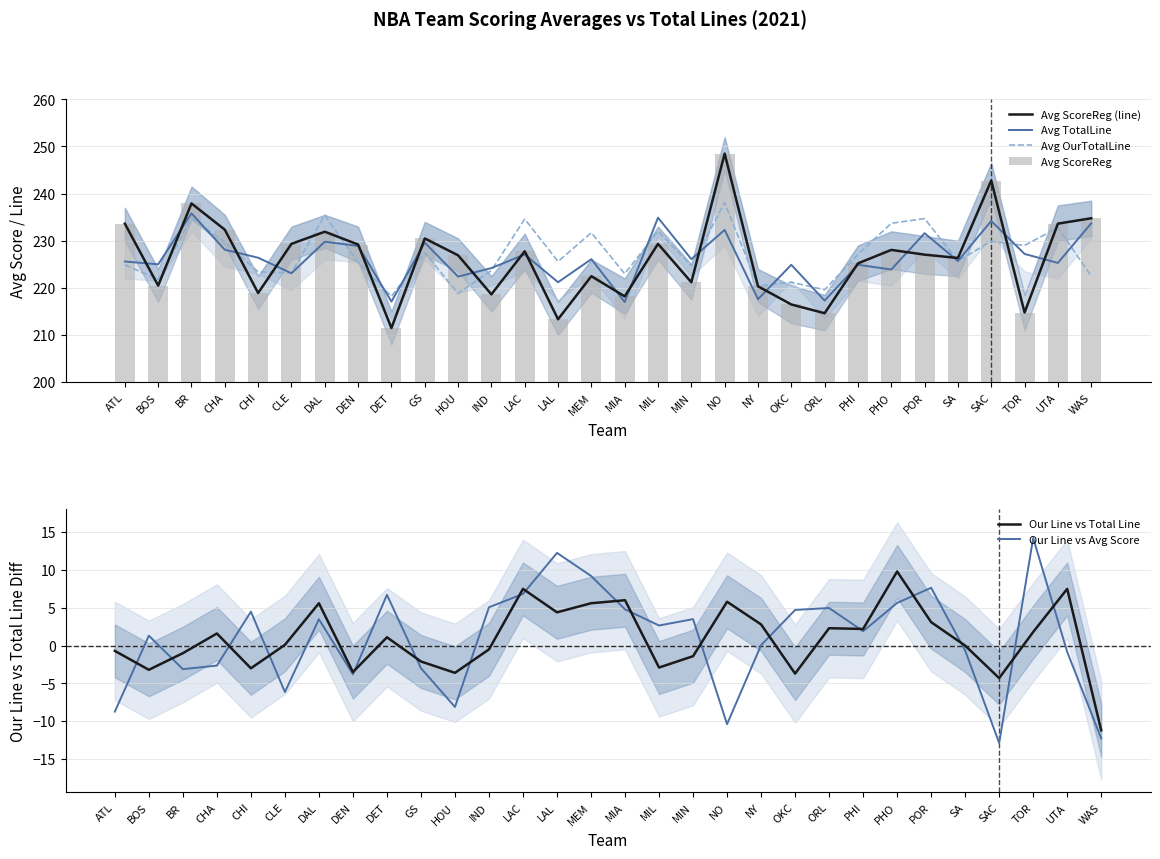

At which label does Our Line vs Avg Score reach its peak?

TOR